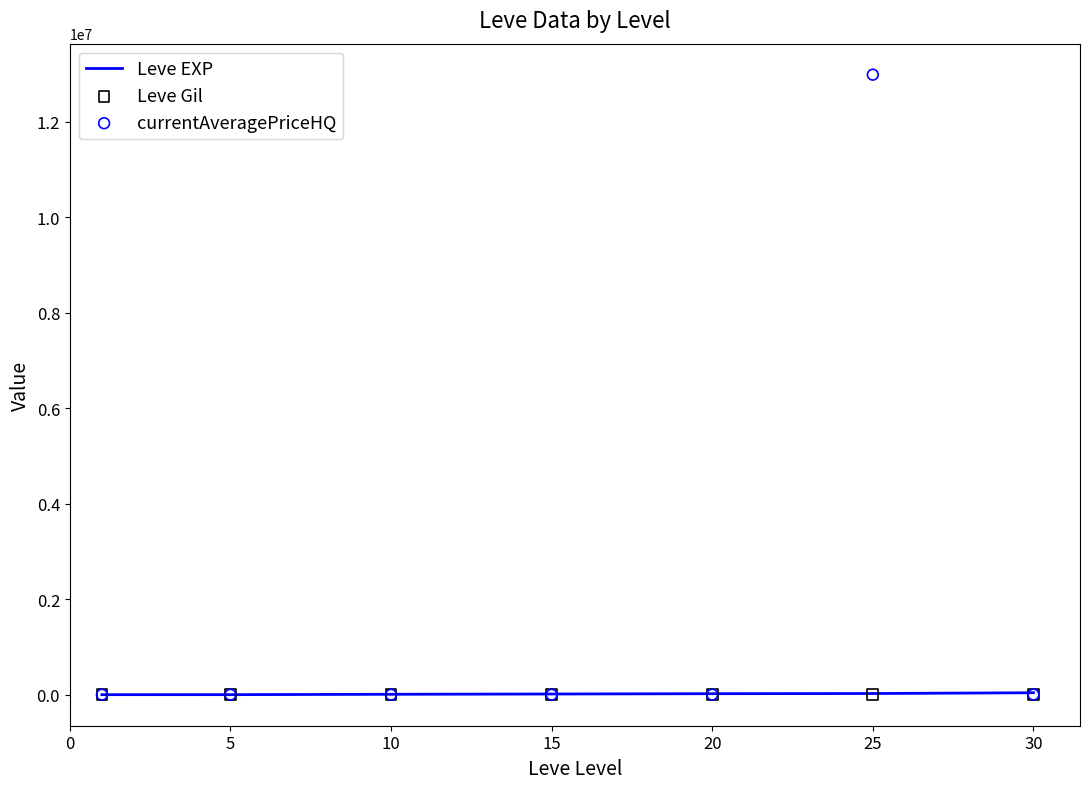

At which category is the sum across all series the highest?

25